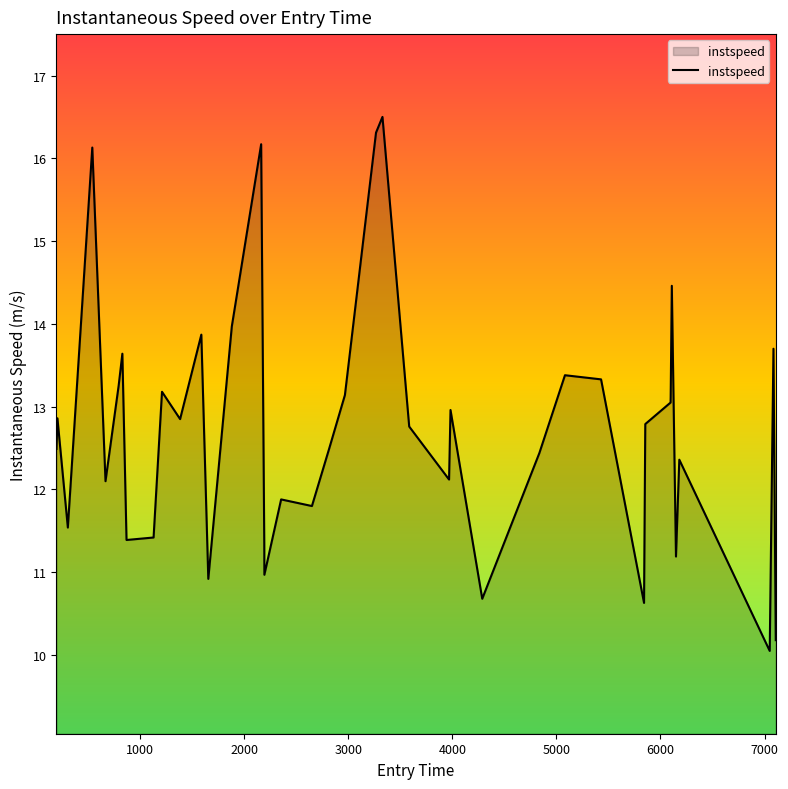

What is the minimum value shown in the chart?

10.1